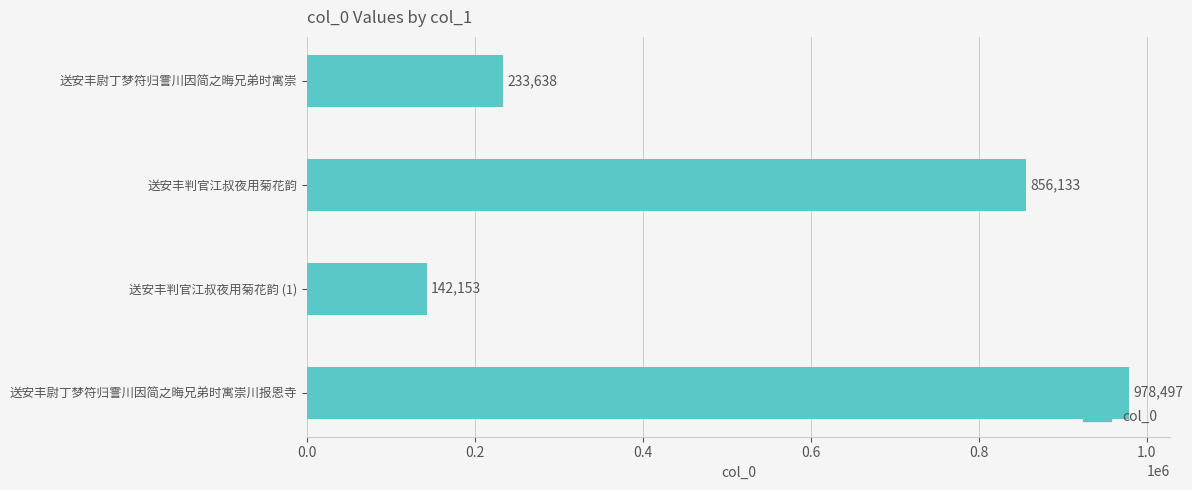

How many bars are there in total?

4